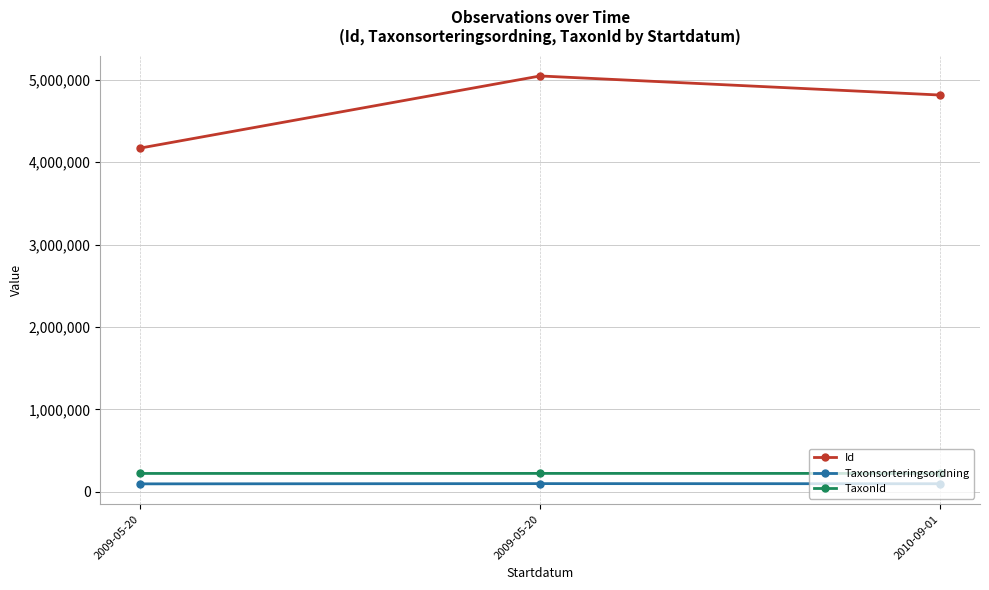

What is the value of the TaxonId point at the 2nd from the left?

221944